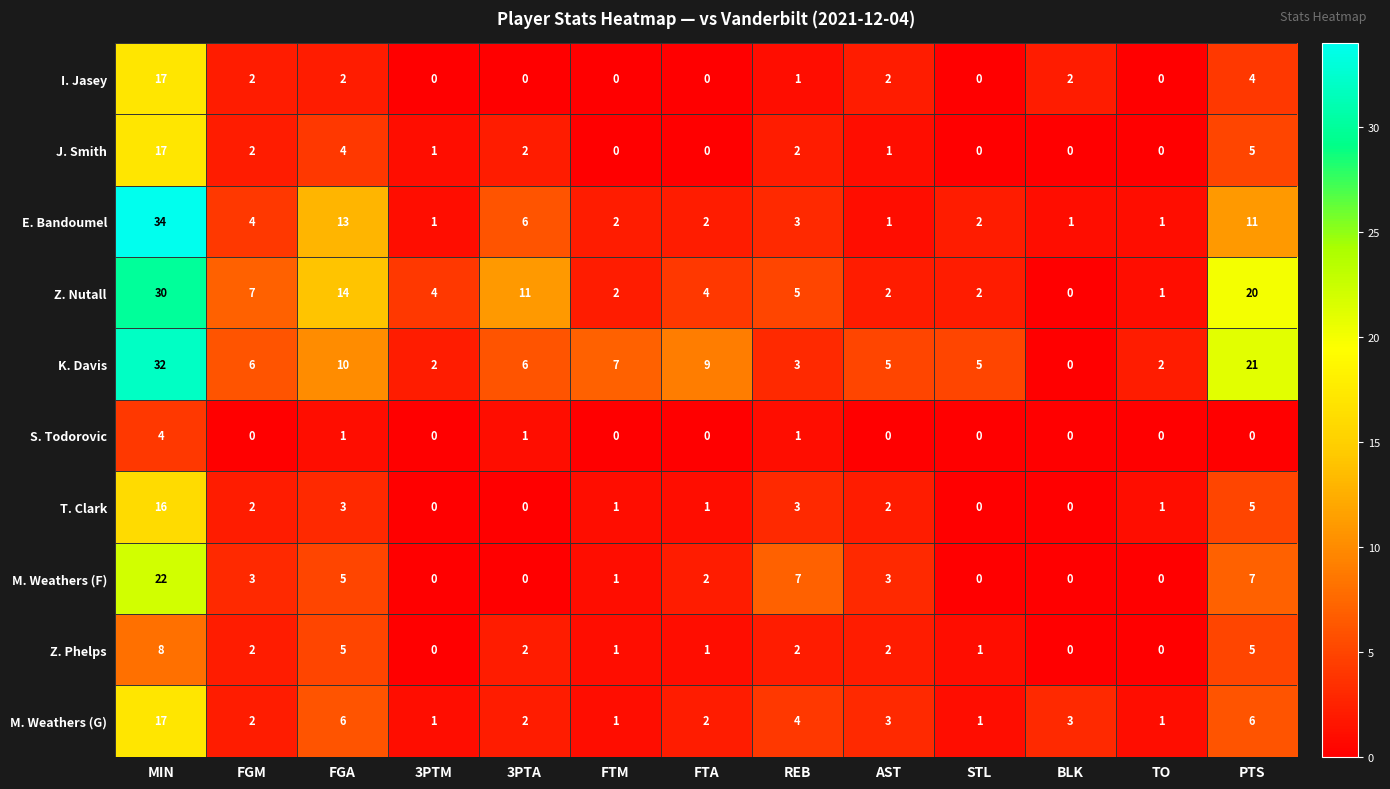

The value of Z. Nutall at TO is 1. True or false?

True